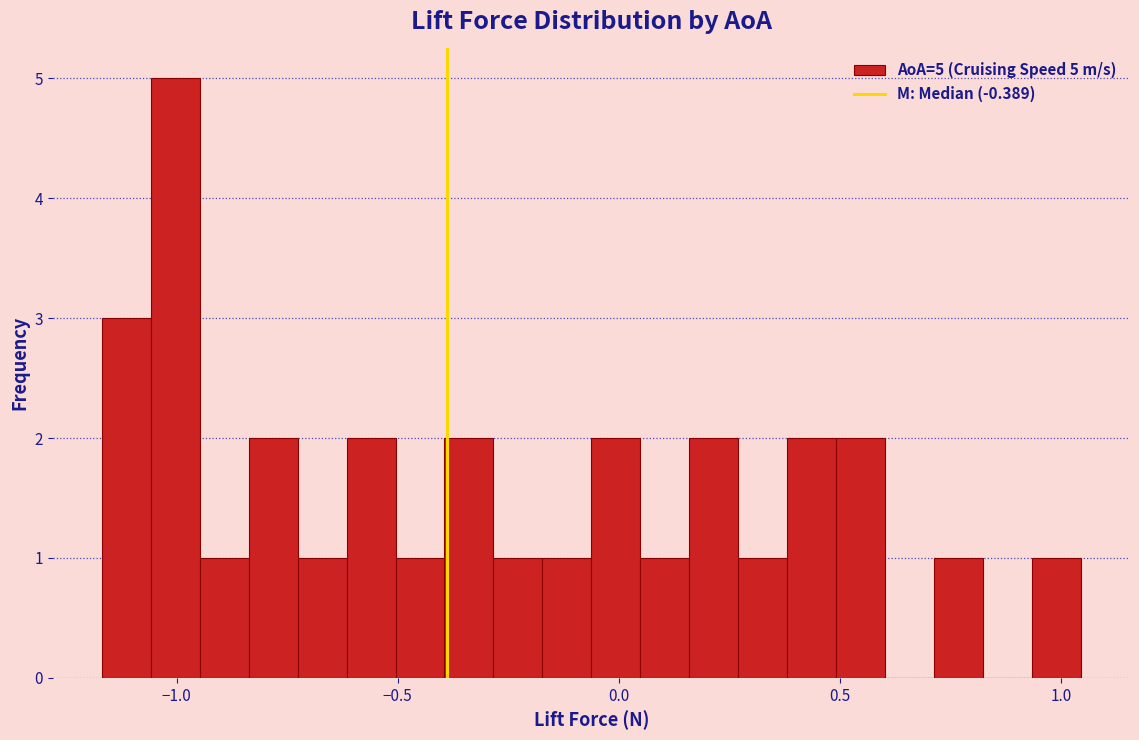

Read against the x-axis, roughly where is the centre of the tallest bar?

-1.00